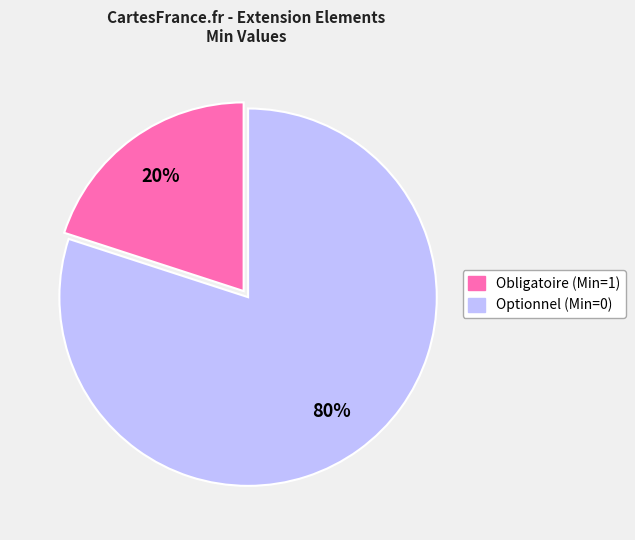

Is there any slice that represents more than half of the pie?

Yes